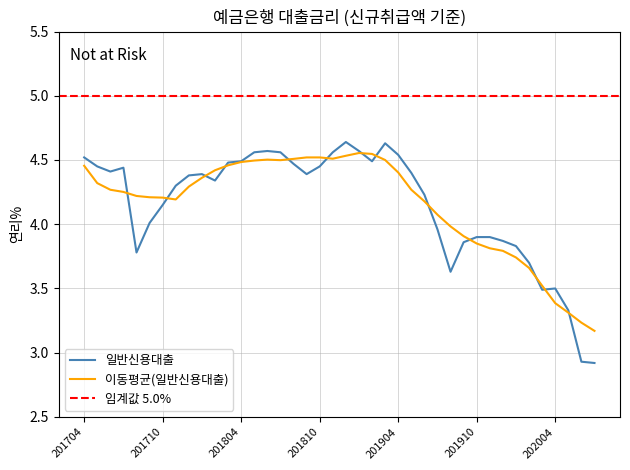

Reading left to right, list all the values displayed in this chart.

201704=4.5	201705=4.5	201706=4.4	201707=4.4	201708=3.8	201709=4.0	201710=4.2	201711=4.3	201712=4.4	201801=4.4	201802=4.3	201803=4.5	201804=4.5	201805=4.6	201806=4.6	201807=4.6	201808=4.5	201809=4.4	201810=4.5	201811=4.6	201812=4.6	201901=4.6	201902=4.5	201903=4.6	201904=4.5	201905=4.4	201906=4.2	201907=4.0	201908=3.6	201909=3.9	201910=3.9	201911=3.9	201912=3.9	202001=3.8	202002=3.7	202003=3.5	202004=3.5	202005=3.3	202006=2.9	202007=2.9